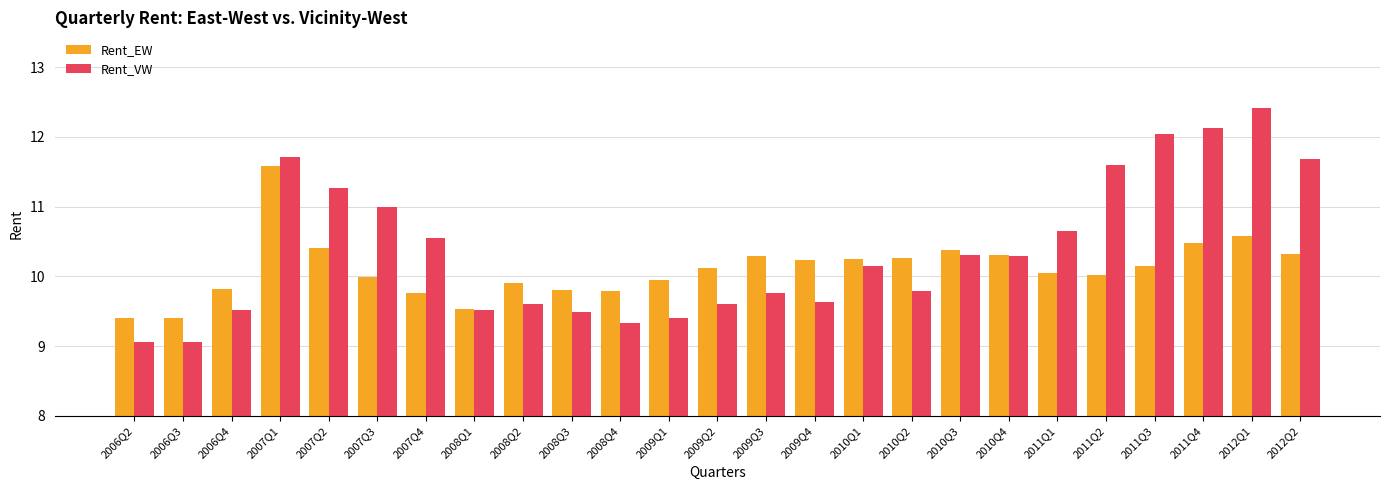

The value of Rent_EW at 2008Q3 is 9.8. True or false?

True